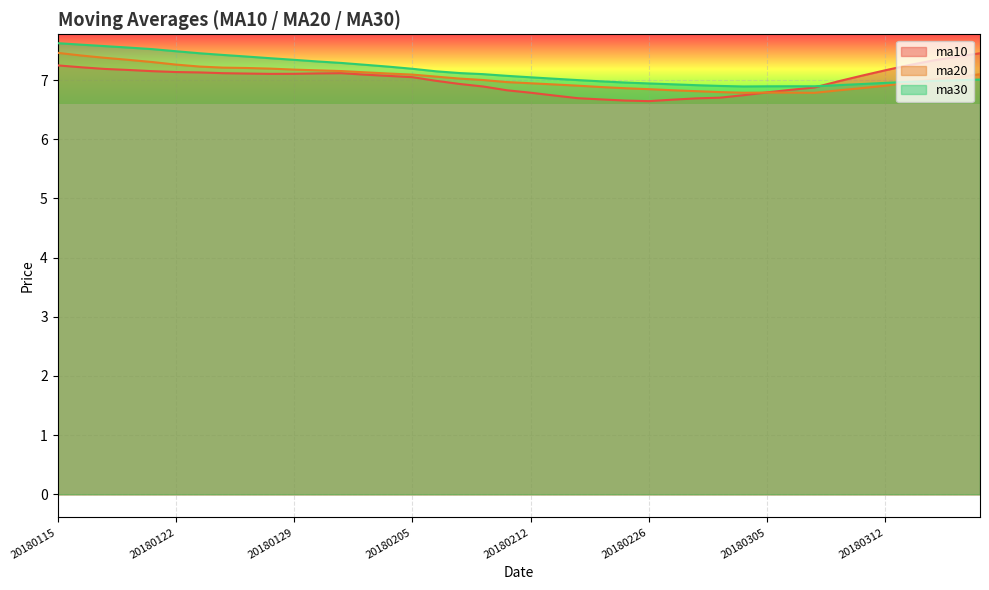

What is the total value across all series at 20180309?

20.9